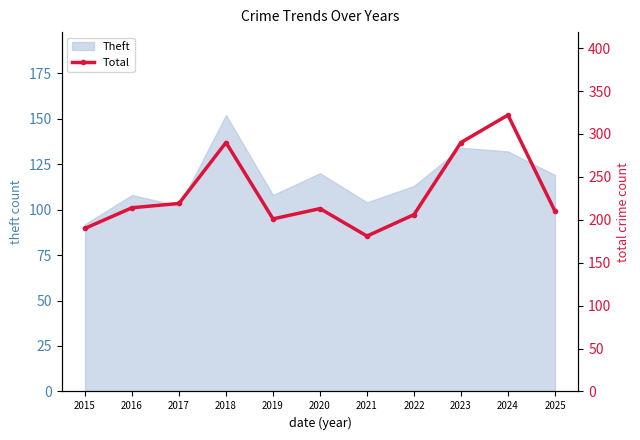

Reading left to right, transcribe all the data shown in this chart.

190	214	219	290	201	213	181	206	290	322	210